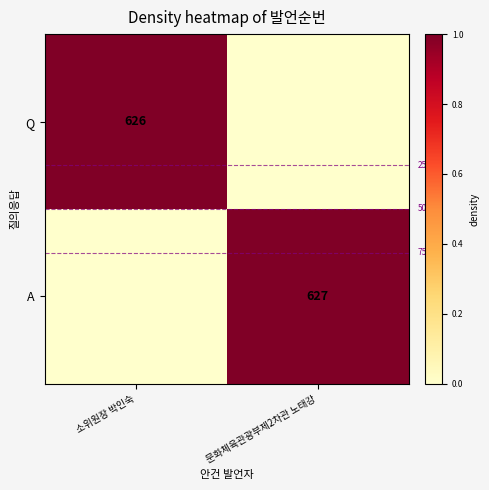

Is it true that A equals 324 at 문화체육관광부제2차관 노태강?

False